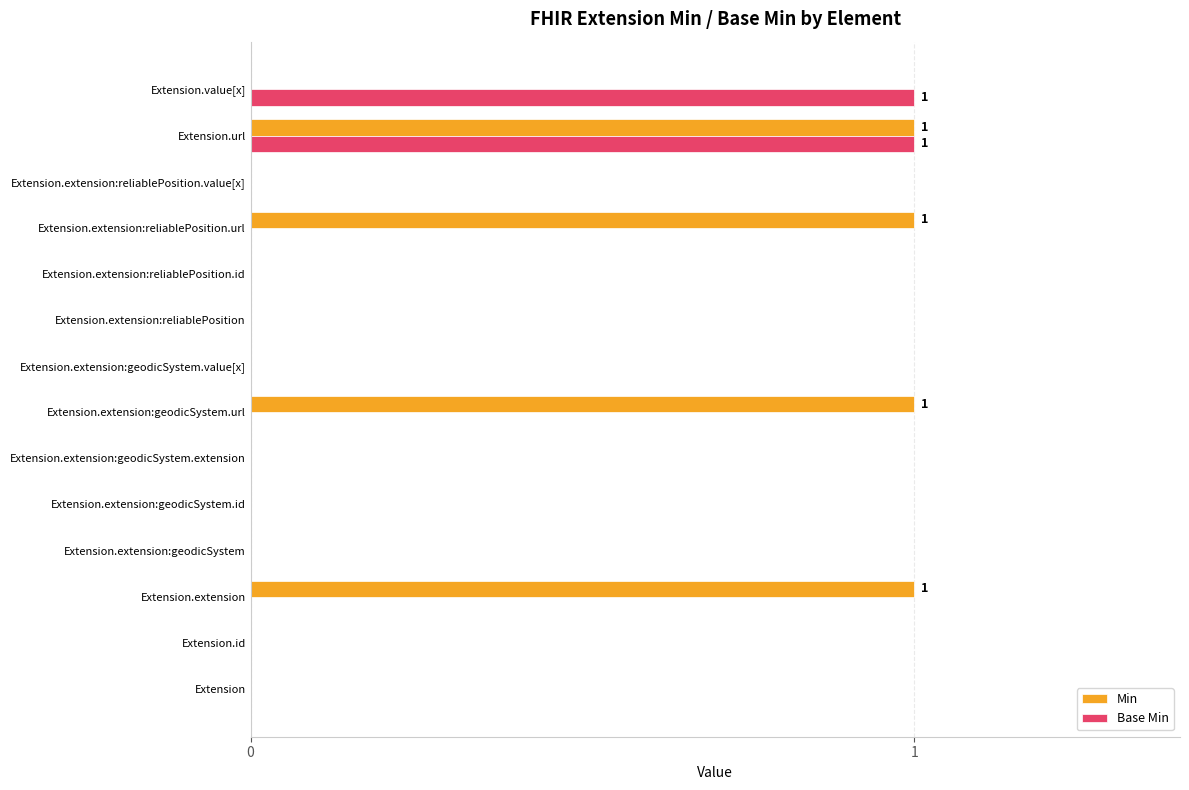

What is the sum of all Min values?

4